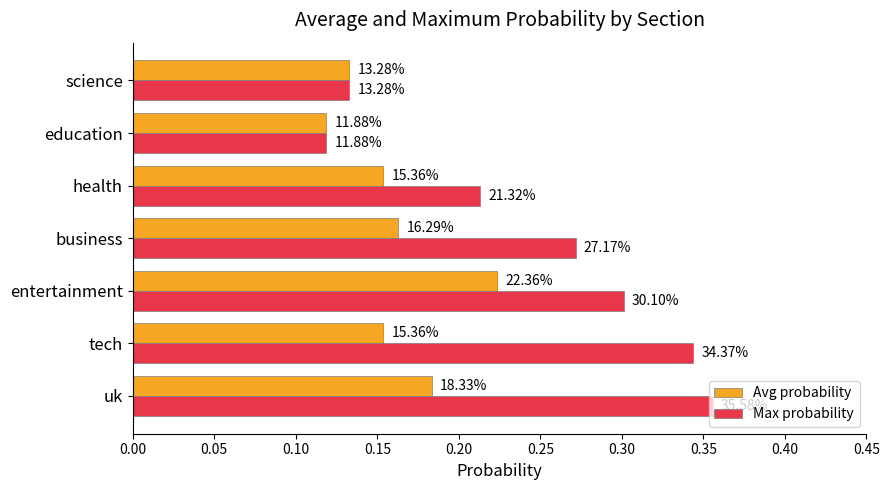

What are all the series names shown in the legend?

Avg probability, Max probability